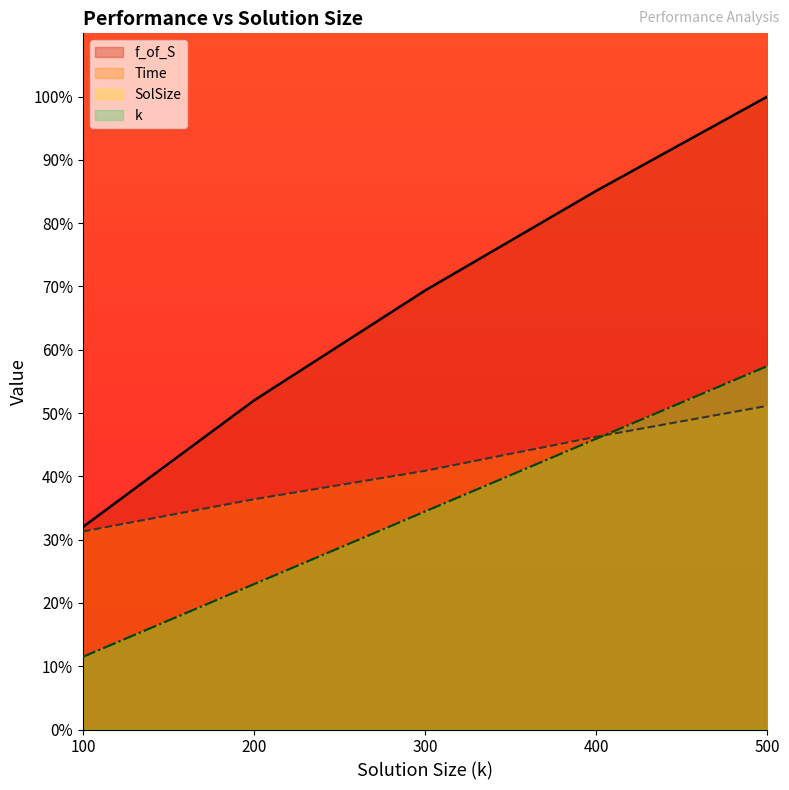

What is the difference between the Time values at 400 and 300?

5.4